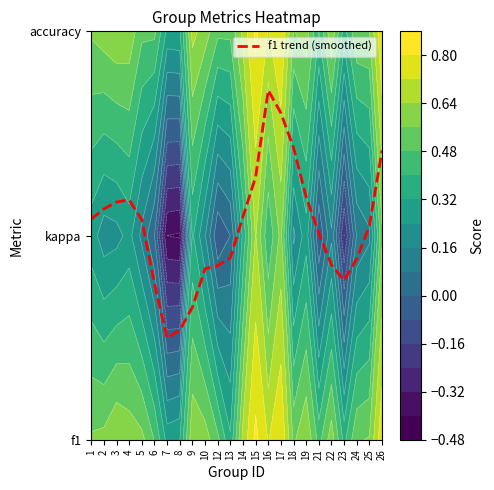

The value at 14 is 1.1. True or false?

True